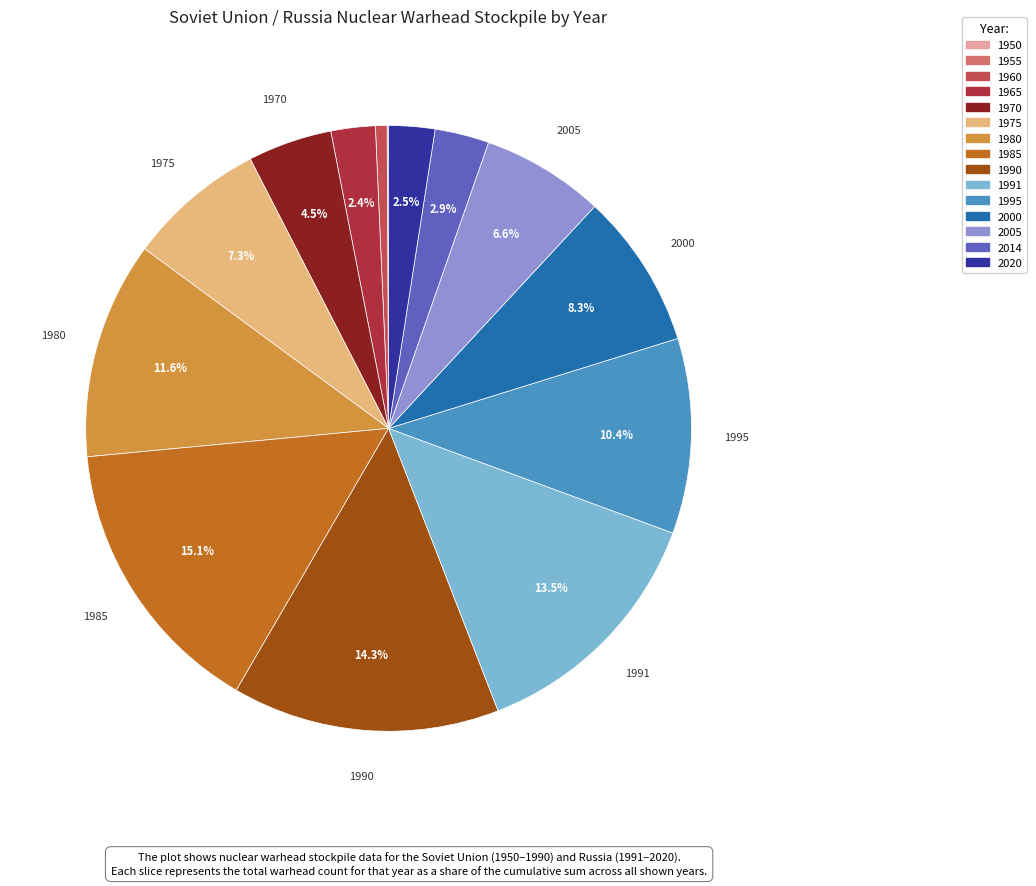

What portion of the pie excludes 2020?

97.5%